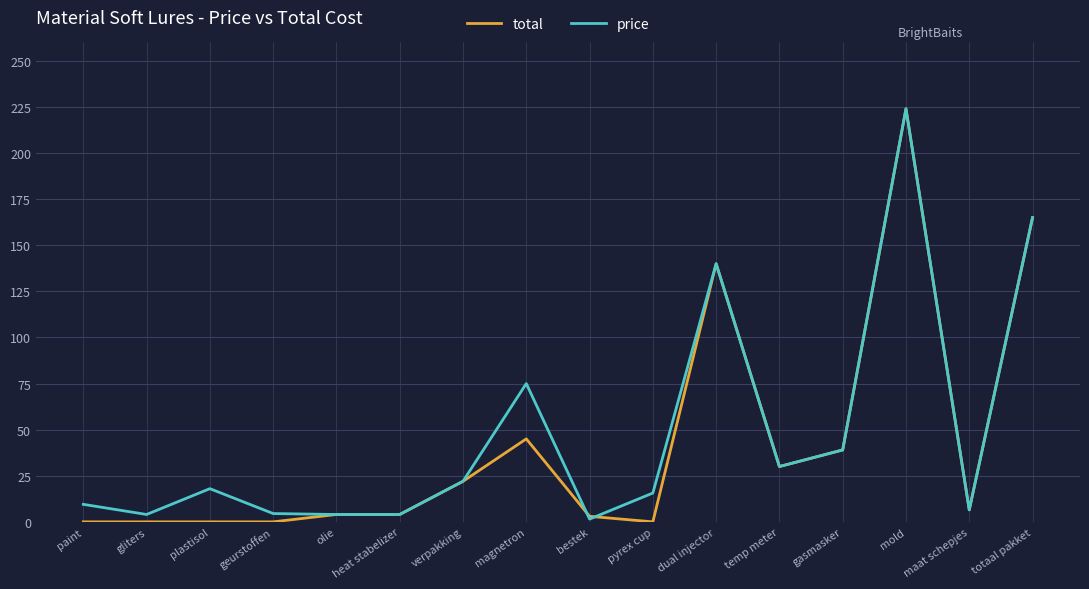

What are all the series names shown in the legend?

total, price